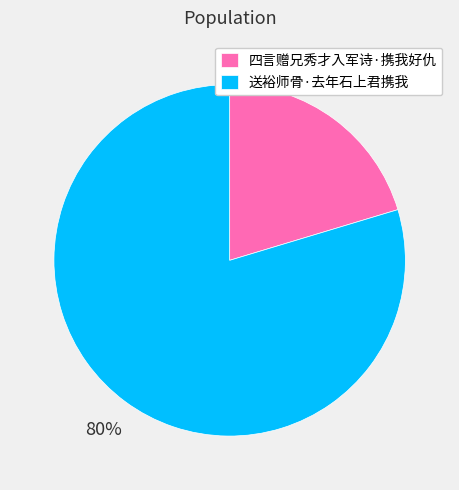

Combined, do 四言赠兄秀才入军诗·携我好仇 and 送裕师骨·去年石上君携我 account for over 50%?

Yes